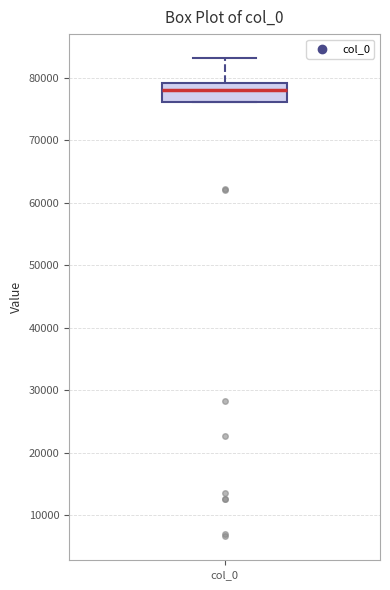

Where is the upper edge of the box for col_0 on the y-axis? The values are not printed on the chart, so give them approximately, as read against the axis.

79000